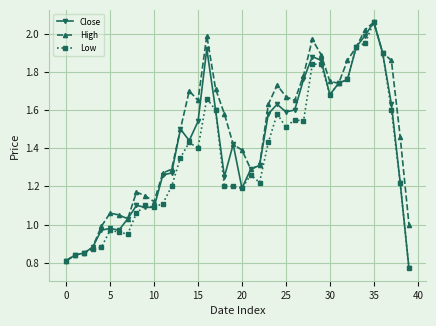

What are all the series names shown in the legend?

Close, High, Low